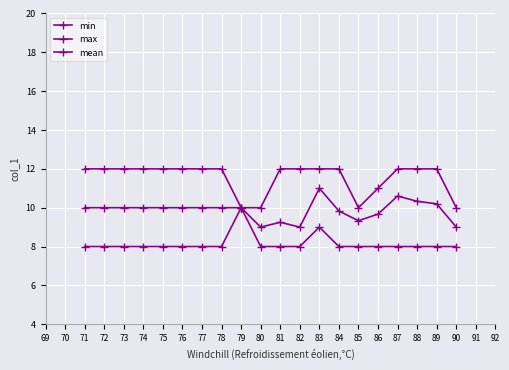

How many data points does each series have?

20